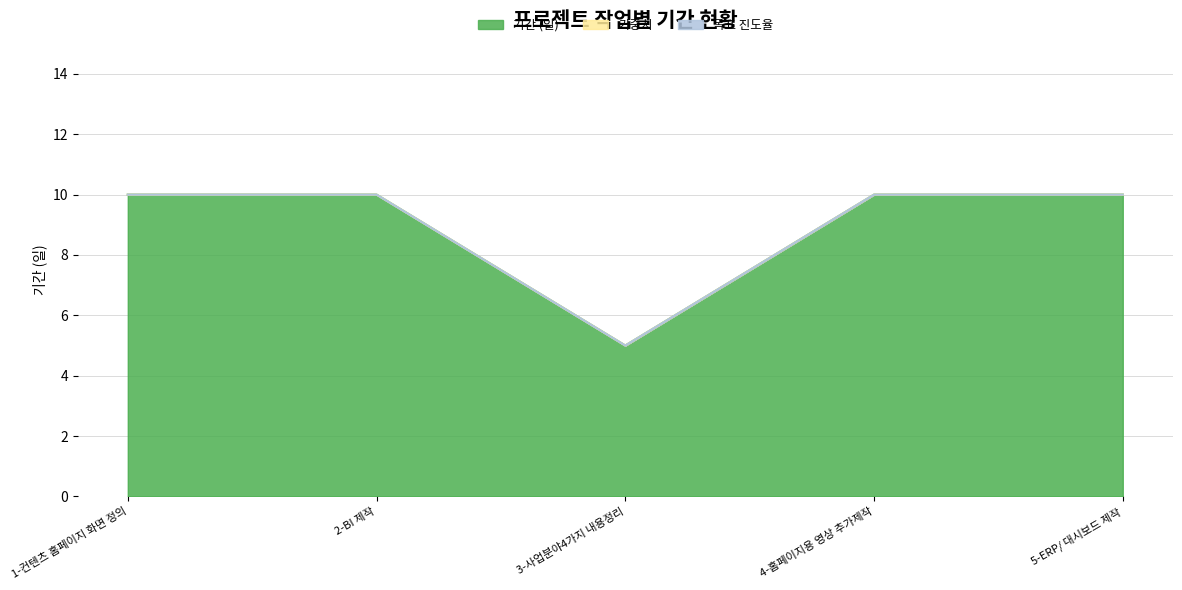

Which has a higher value, 5-ERP/ 대시보드 제작 or 1-컨텐츠 홈페이지 화면 정의?

5-ERP/ 대시보드 제작